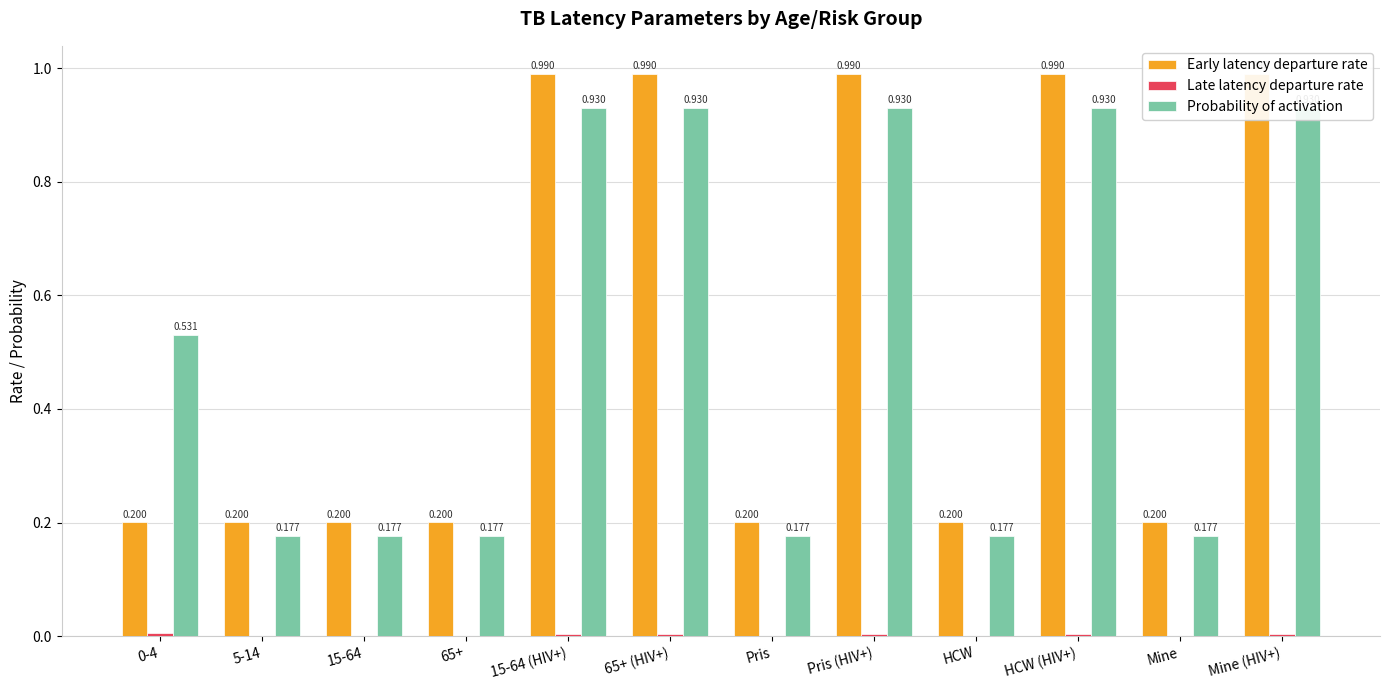

At which category is the sum across all series the highest?

15-64 (HIV+)